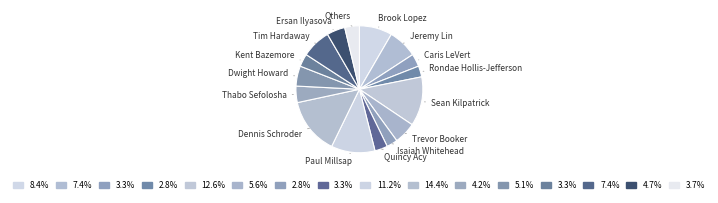

Combined, do Dwight Howard and Brook Lopez account for over 50%?

No